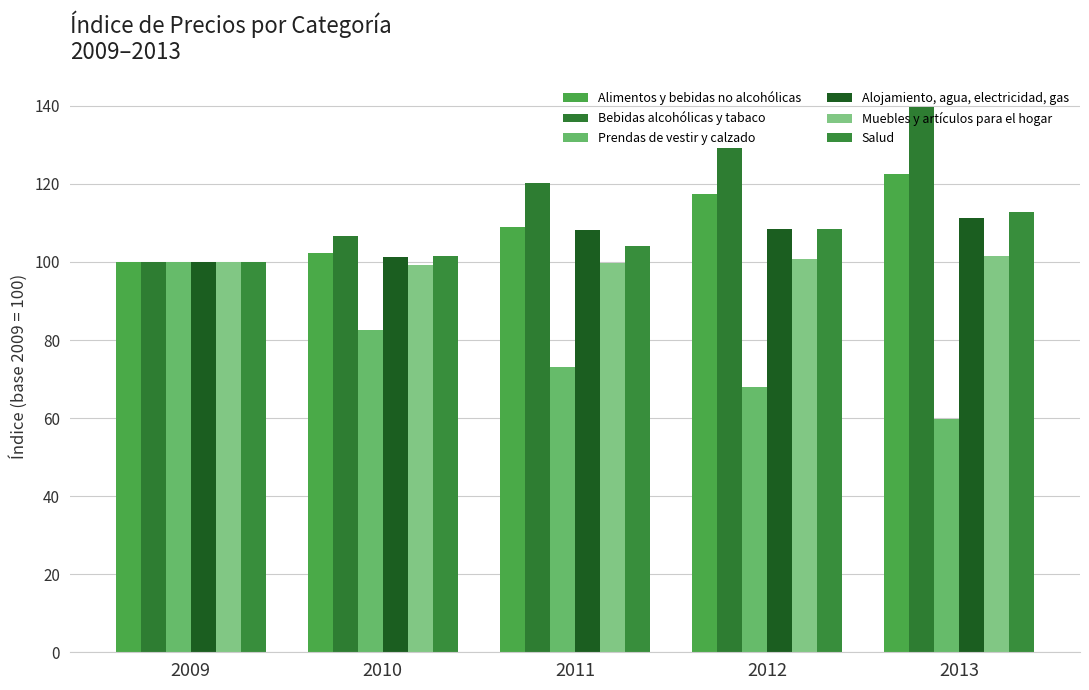

How many groups of bars are there?

5